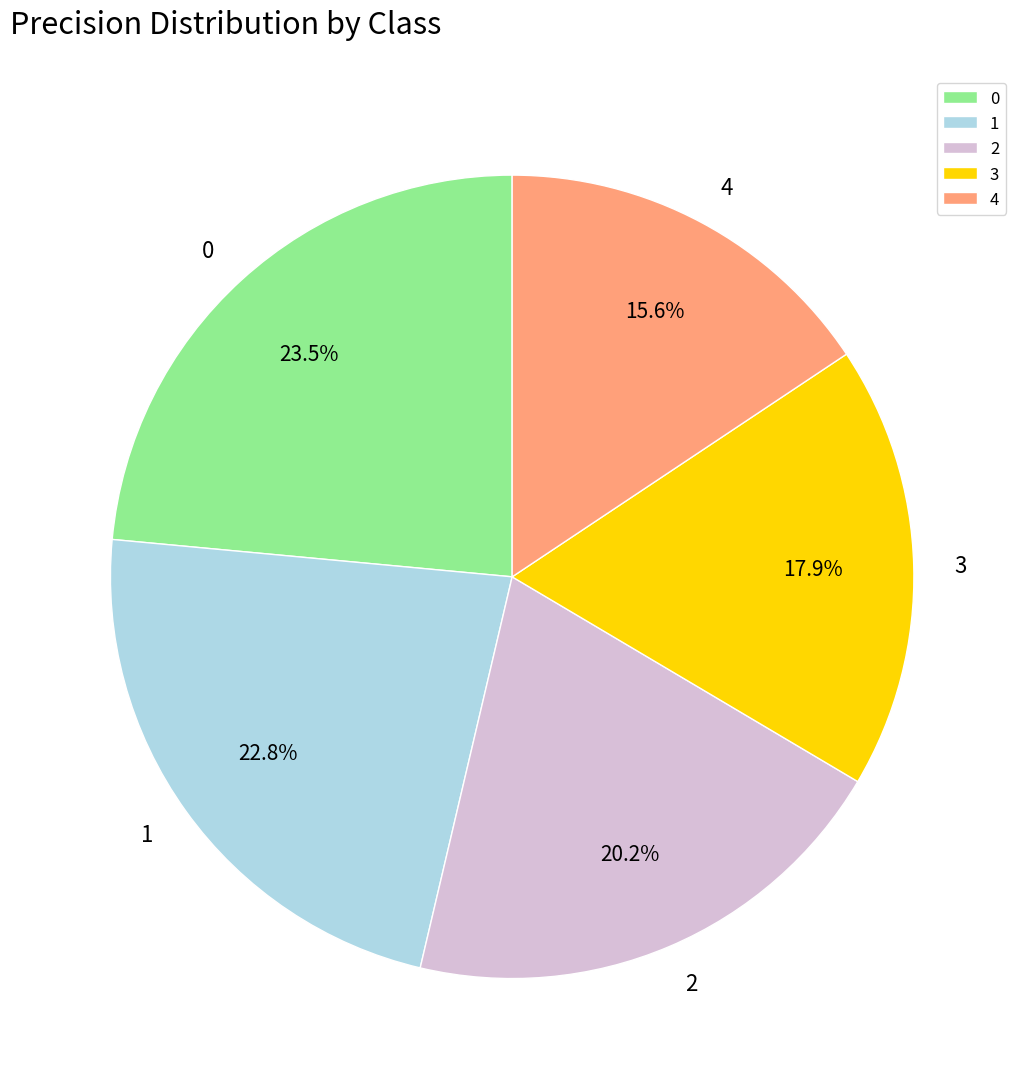

Count the number of slices in the pie.

5